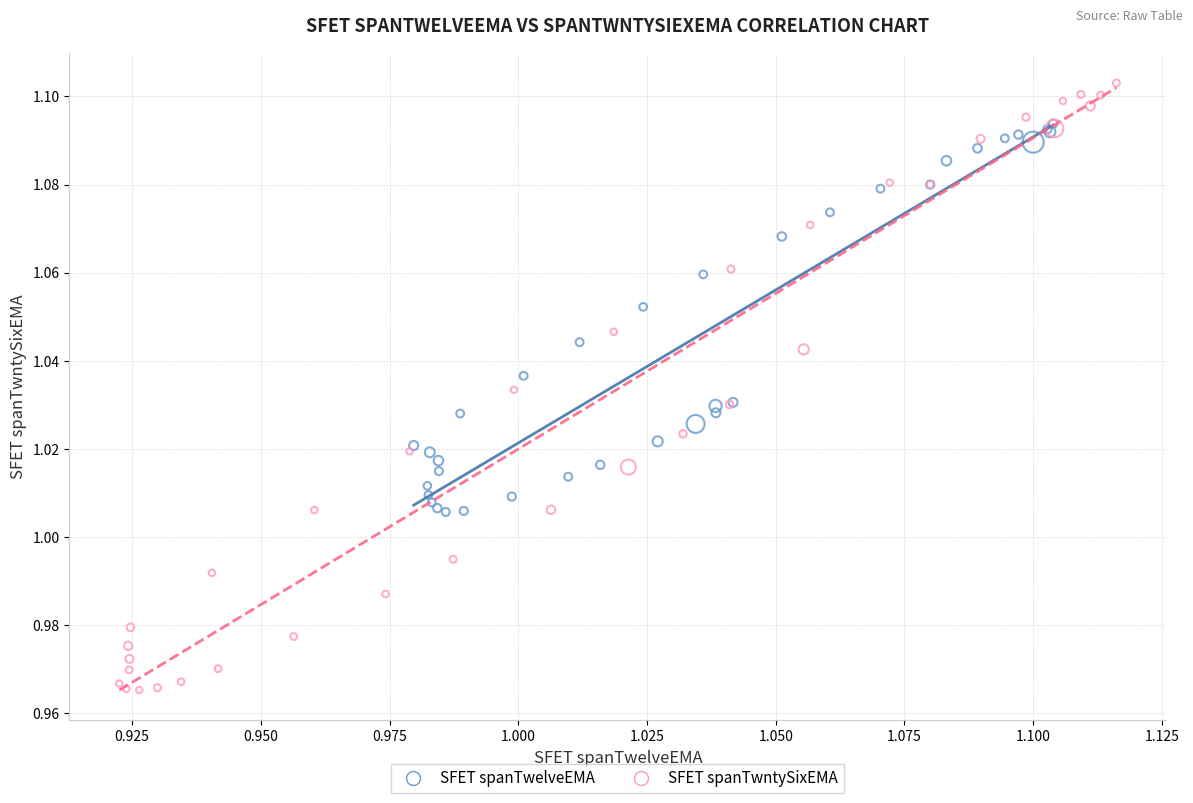

Which series contains the highest Y value?

SFET spanTwntySixEMA